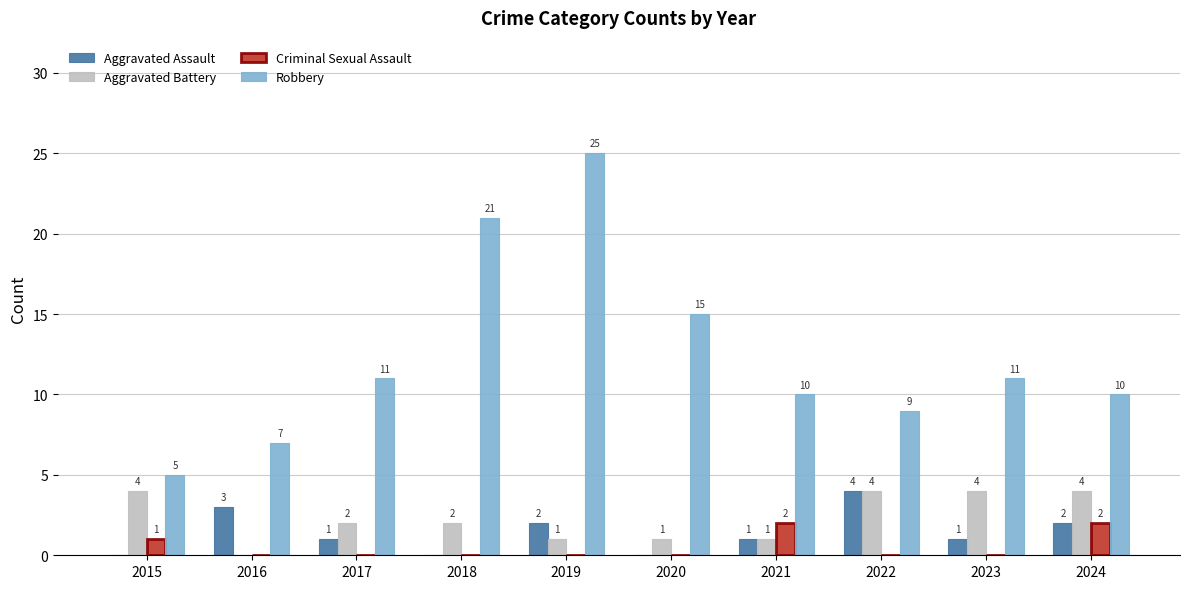

The Criminal Sexual Assault series shows 0 at 2018. True or false?

True